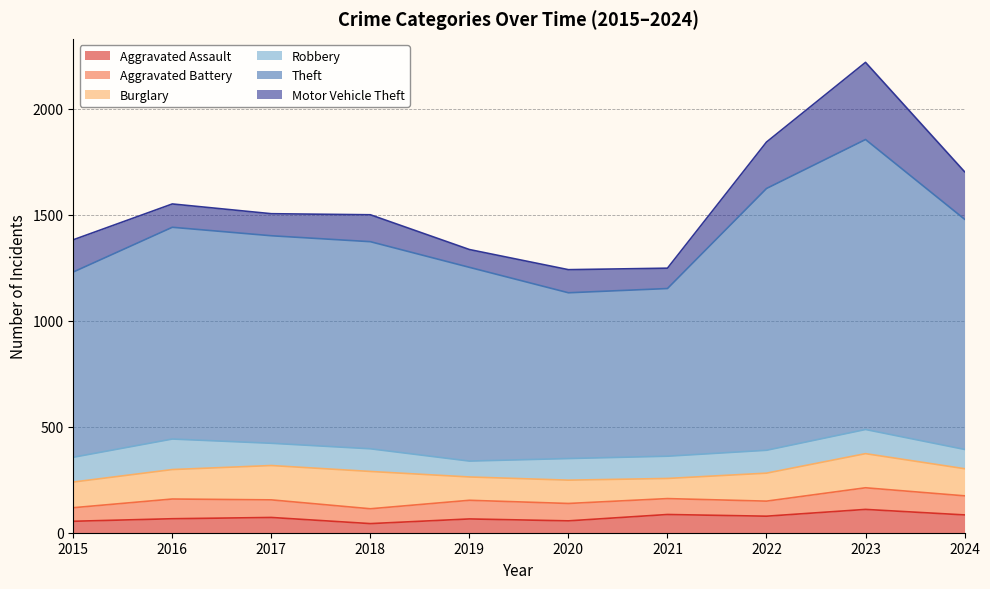

Is it true that Robbery equals 52 at 2020?

False